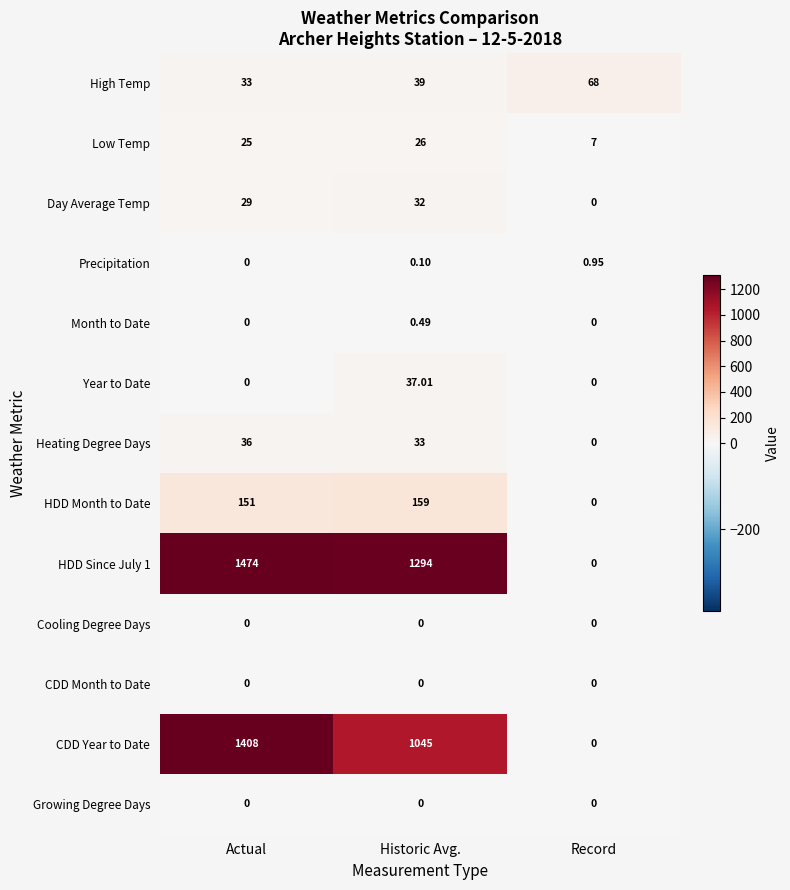

At how many categories does at least one series exceed 519?

2